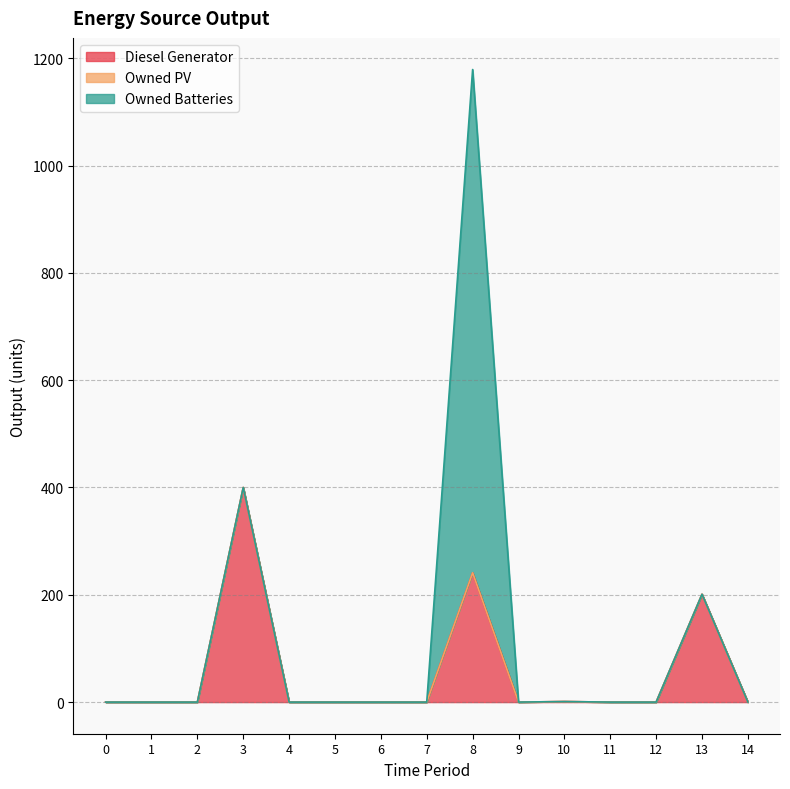

What is the sum of the Owned Batteries values at 8 and 6?

938